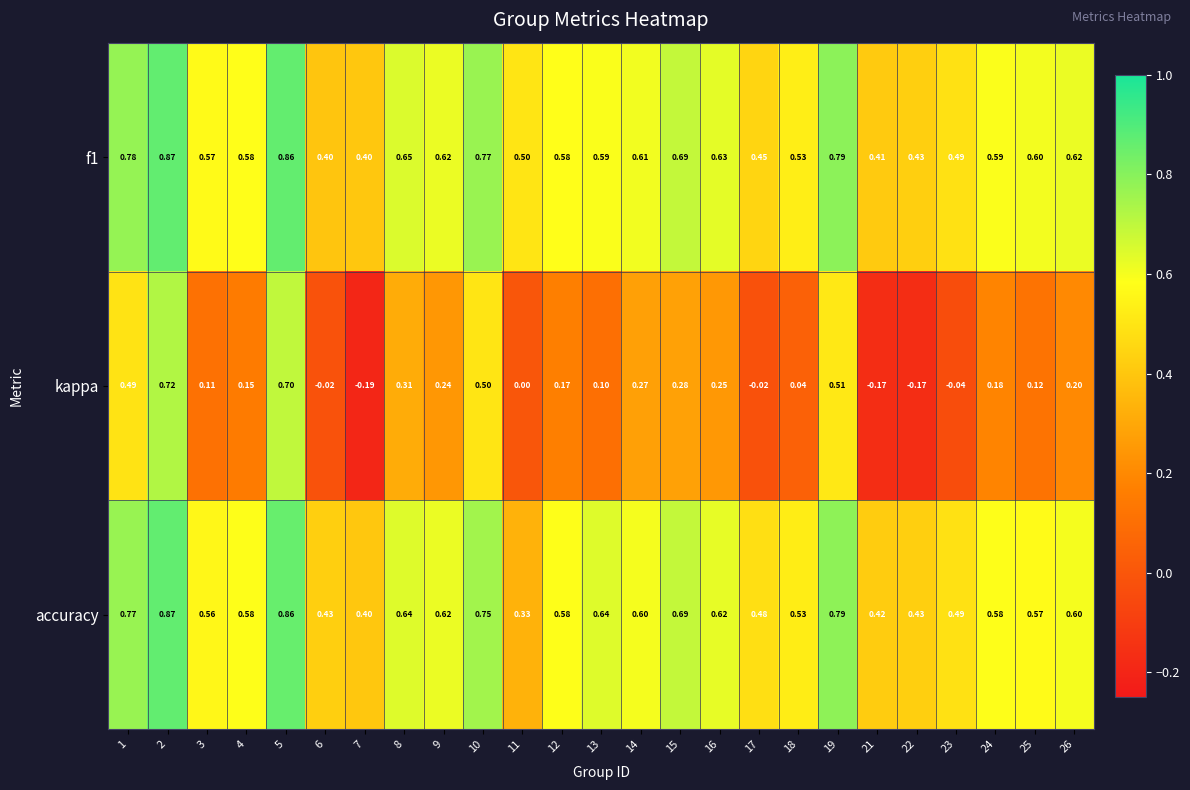

Which series has the largest range (max minus min)?

kappa